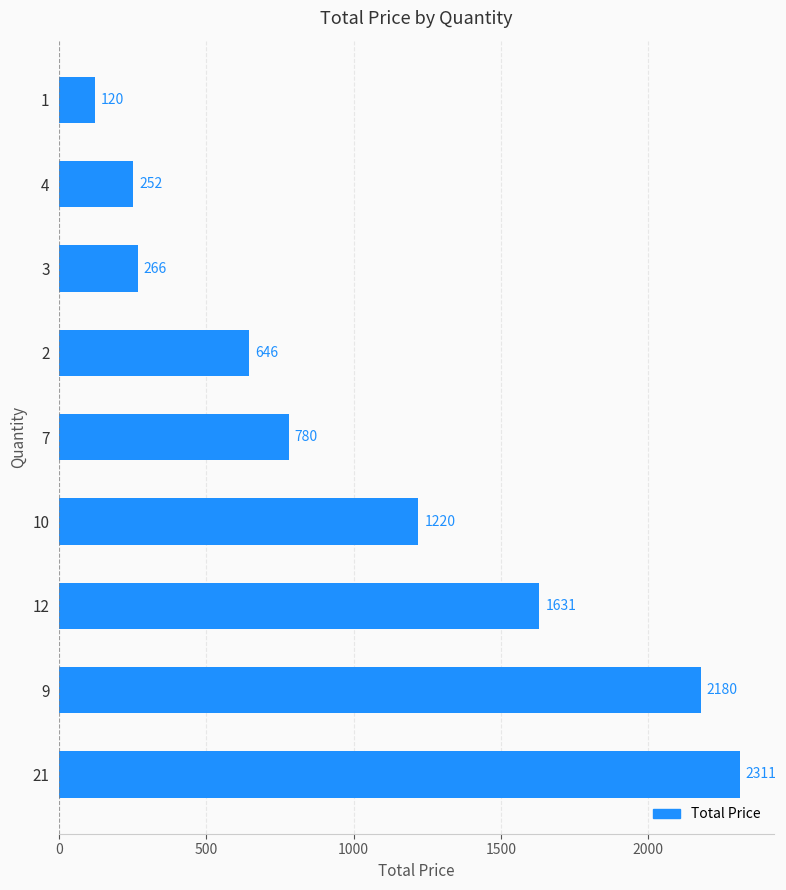

What is the difference between the values at 1 and 10?

1100